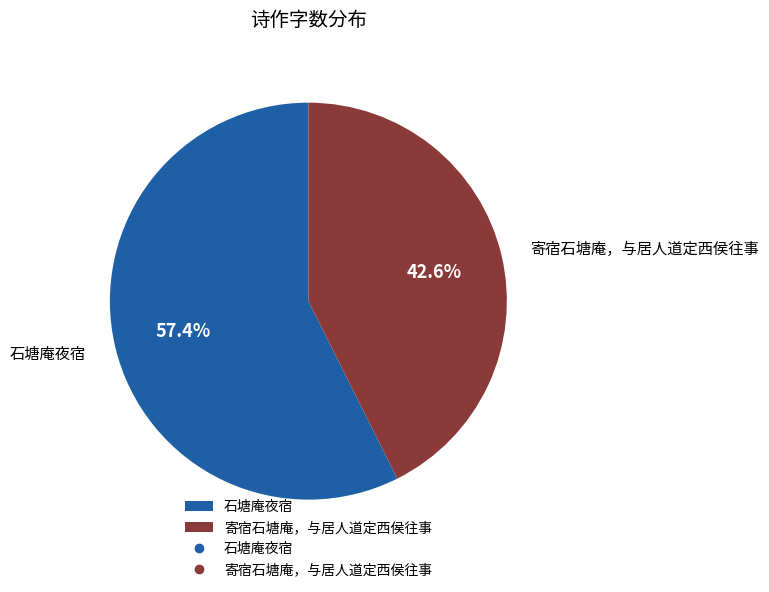

Which slice is the largest?

石塘庵夜宿